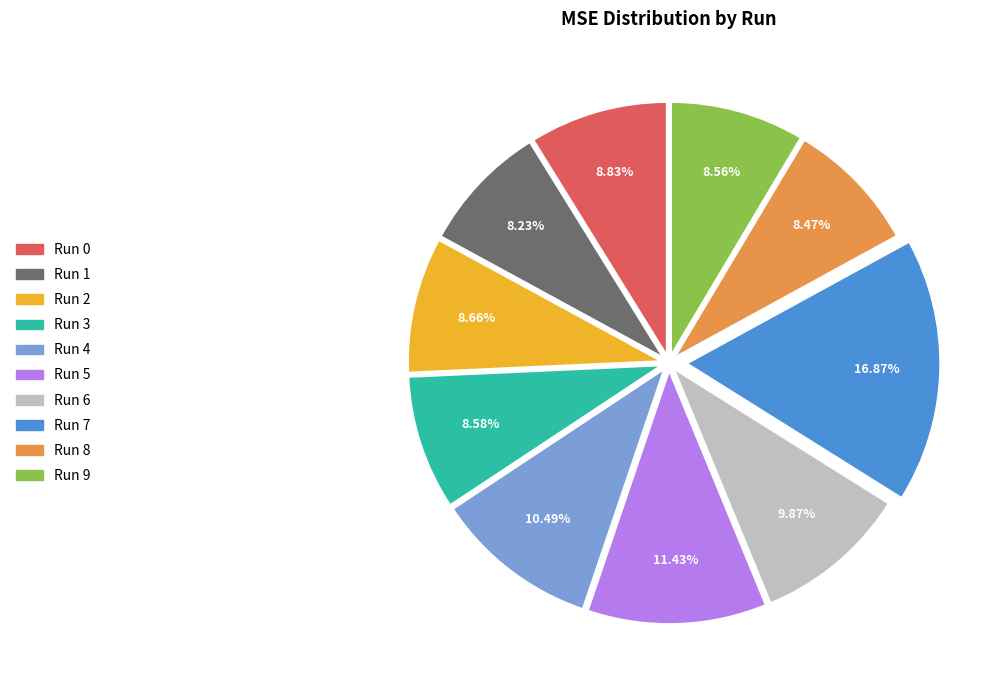

Is there any slice that represents more than half of the pie?

No